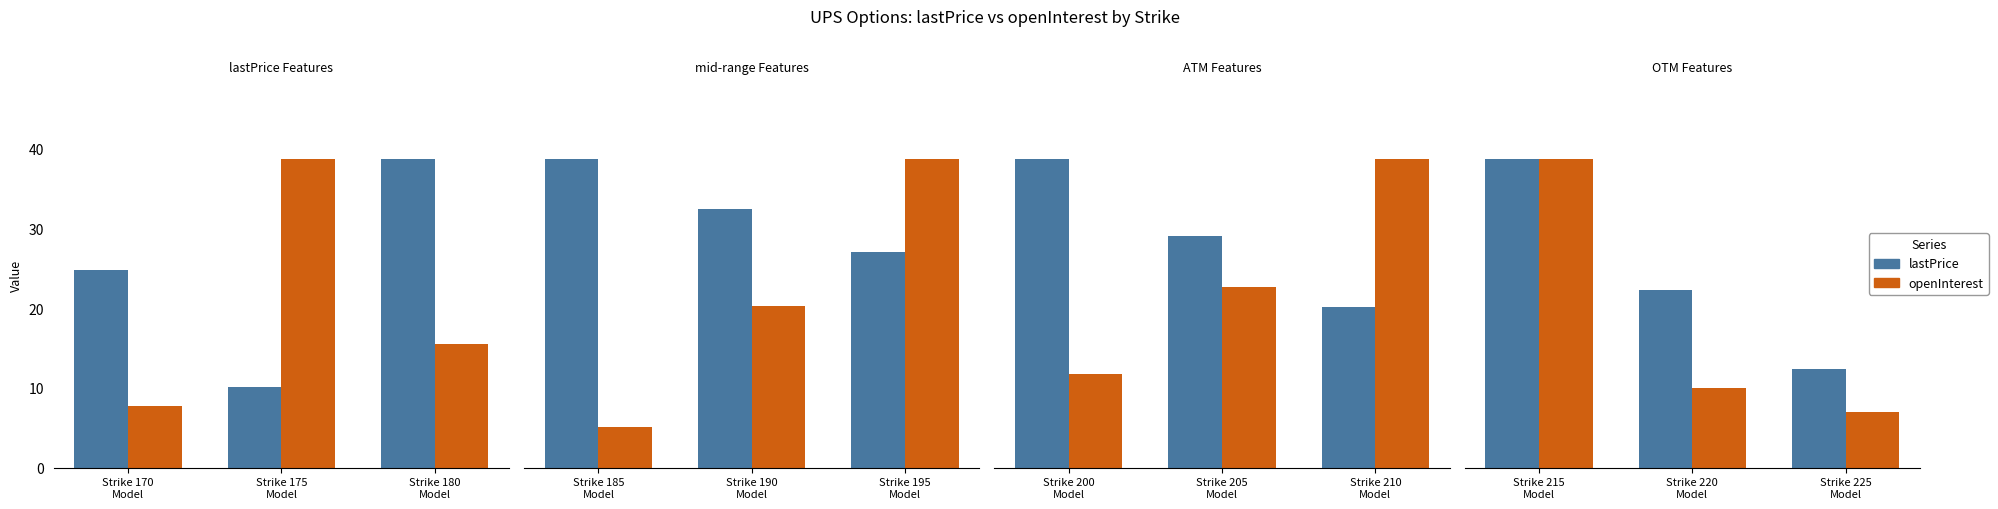

What are all the series names shown in the legend?

lastPrice, openInterest